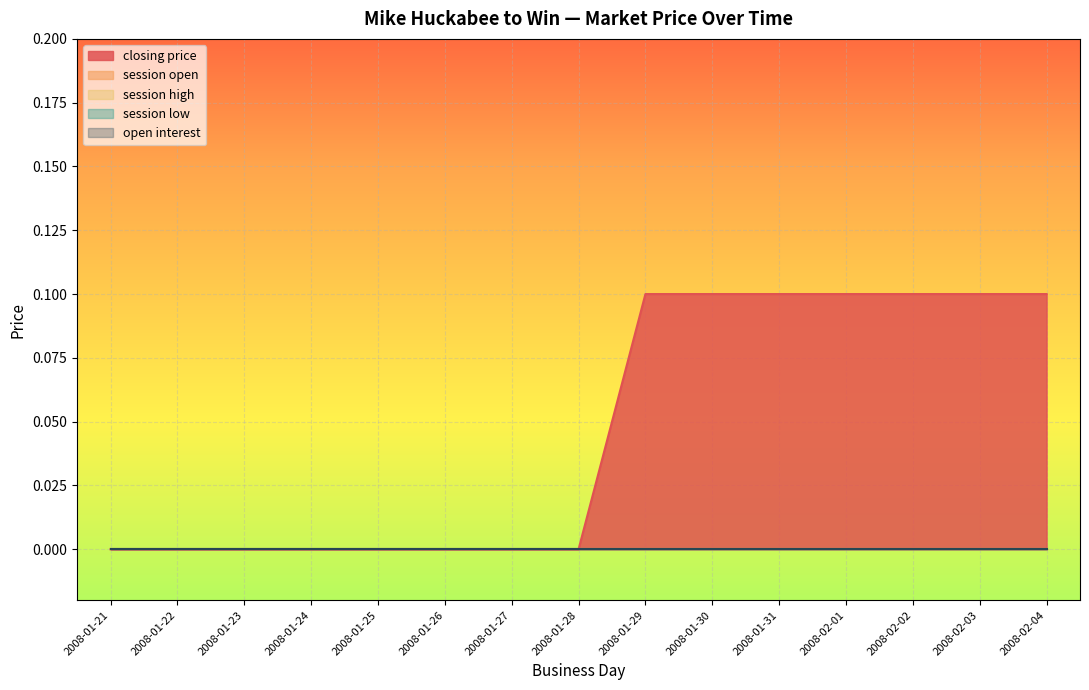

Reading right to left, what are all the values shown in this chart?

closing price: 2008-02-04=0.1	2008-02-03=0.1	2008-02-02=0.1	2008-02-01=0.1	2008-01-31=0.1	2008-01-30=0.1	2008-01-29=0.1	2008-01-28=0.0	2008-01-27=0.0	2008-01-26=0.0	2008-01-25=0.0	2008-01-24=0.0	2008-01-23=0.0	2008-01-22=0.0	2008-01-21=0.0
session open: 2008-02-04=0.0	2008-02-03=0.0	2008-02-02=0.0	2008-02-01=0.0	2008-01-31=0.0	2008-01-30=0.0	2008-01-29=0.0	2008-01-28=0.0	2008-01-27=0.0	2008-01-26=0.0	2008-01-25=0.0	2008-01-24=0.0	2008-01-23=0.0	2008-01-22=0.0	2008-01-21=0.0
session high: 2008-02-04=0.0	2008-02-03=0.0	2008-02-02=0.0	2008-02-01=0.0	2008-01-31=0.0	2008-01-30=0.0	2008-01-29=0.0	2008-01-28=0.0	2008-01-27=0.0	2008-01-26=0.0	2008-01-25=0.0	2008-01-24=0.0	2008-01-23=0.0	2008-01-22=0.0	2008-01-21=0.0
session low: 2008-02-04=0.0	2008-02-03=0.0	2008-02-02=0.0	2008-02-01=0.0	2008-01-31=0.0	2008-01-30=0.0	2008-01-29=0.0	2008-01-28=0.0	2008-01-27=0.0	2008-01-26=0.0	2008-01-25=0.0	2008-01-24=0.0	2008-01-23=0.0	2008-01-22=0.0	2008-01-21=0.0
open interest: 2008-02-04=0.0	2008-02-03=0.0	2008-02-02=0.0	2008-02-01=0.0	2008-01-31=0.0	2008-01-30=0.0	2008-01-29=0.0	2008-01-28=0.0	2008-01-27=0.0	2008-01-26=0.0	2008-01-25=0.0	2008-01-24=0.0	2008-01-23=0.0	2008-01-22=0.0	2008-01-21=0.0